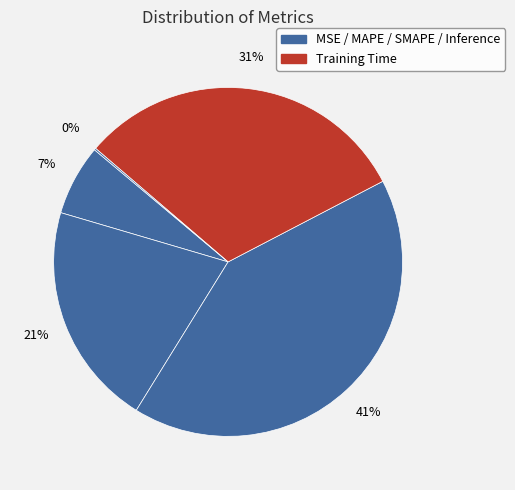

Count the number of slices in the pie.

5